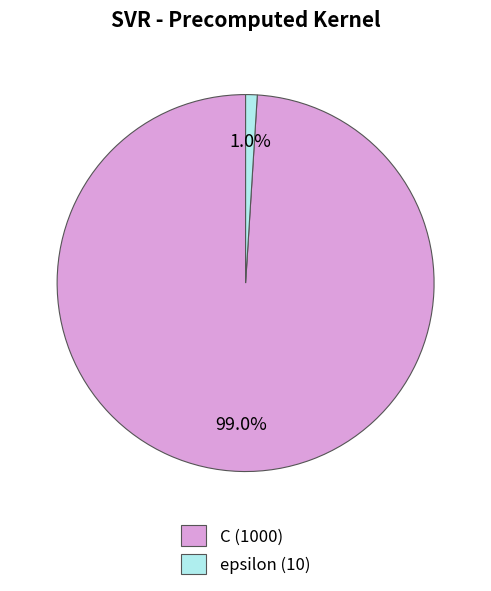

What percentage do epsilon and C together represent?

100.0%